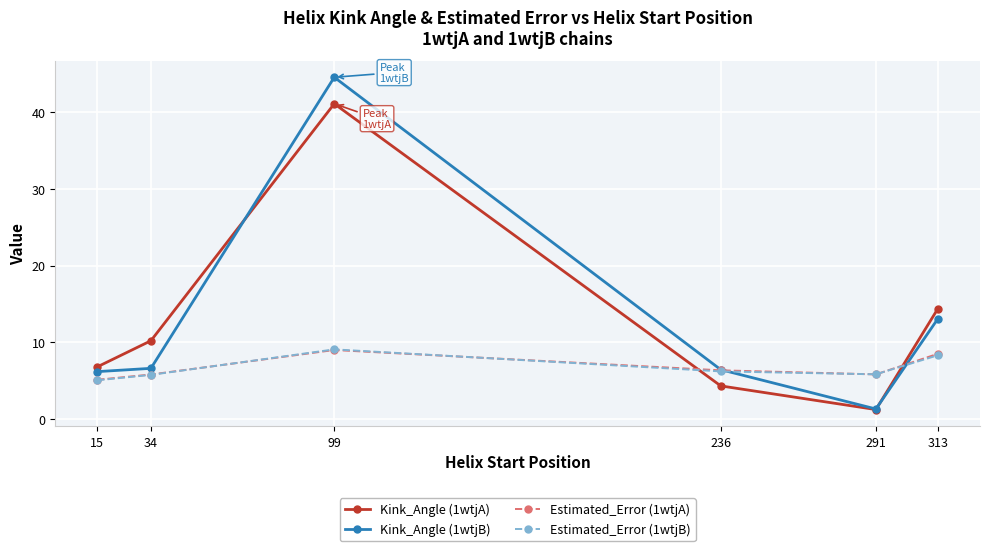

Is the value of Kink_Angle (1wtjB) at 291 greater than the value of Kink_Angle (1wtjA) at 15?

No